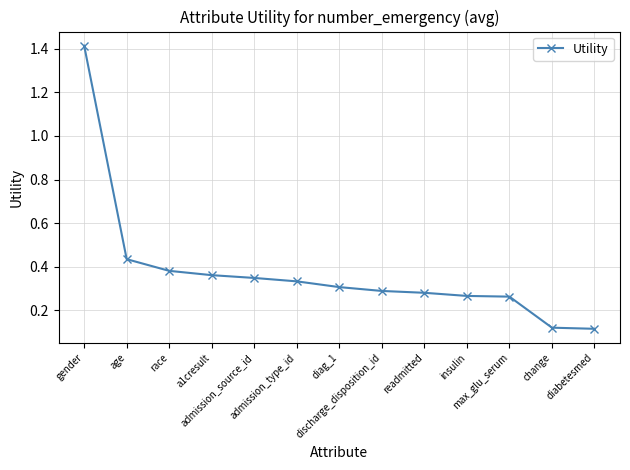

What is the sum of all values?

4.9